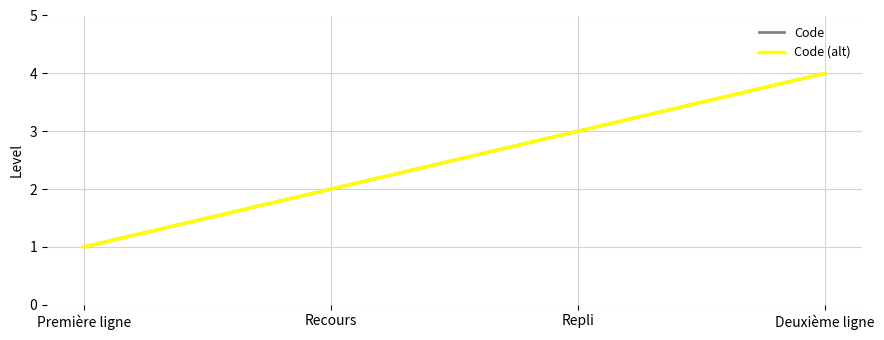

What position from the right is Première ligne?

4